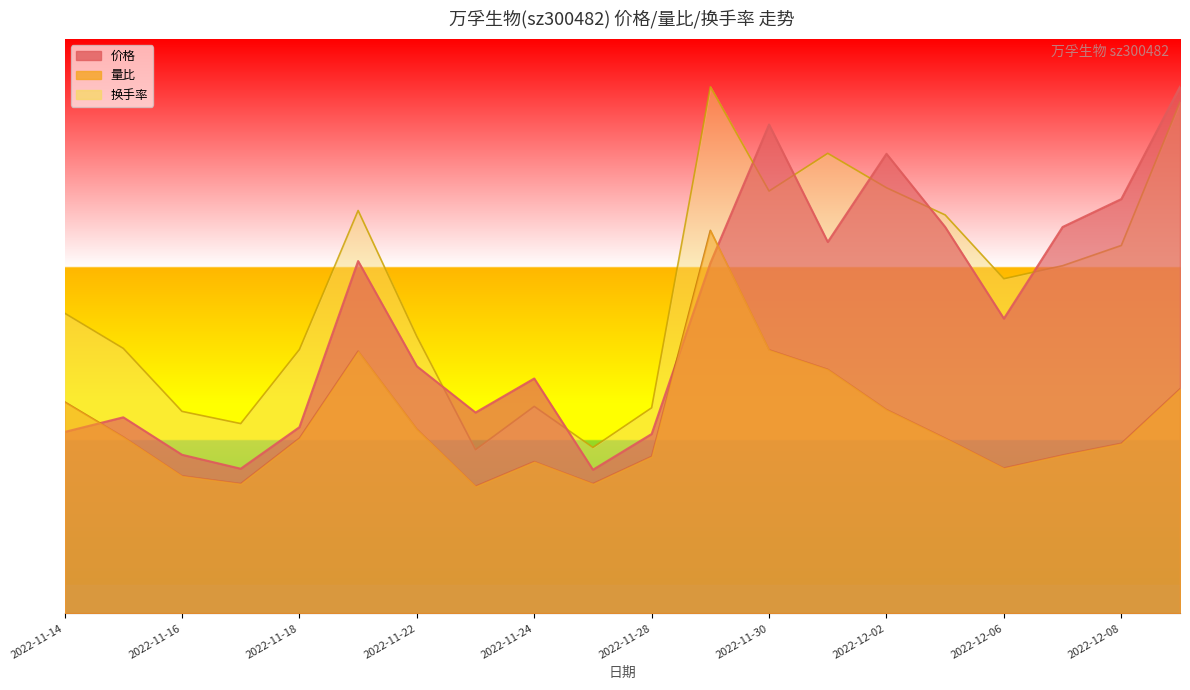

Reading left to right, list all the values displayed in this chart.

价格: 2022-11-14=18.9	2022-11-15=20.5	2022-11-16=16.6	2022-11-17=15.1	2022-11-18=19.4	2022-11-21=36.8	2022-11-22=25.8	2022-11-23=21.0	2022-11-24=24.5	2022-11-25=15.0	2022-11-28=18.7	2022-11-29=36.6	2022-11-30=51.1	2022-12-01=38.8	2022-12-02=48.0	2022-12-05=40.4	2022-12-06=30.8	2022-12-07=40.4	2022-12-08=43.3	2022-12-09=55.0
量比: 2022-11-14=22.1	2022-11-15=18.4	2022-11-16=14.4	2022-11-17=13.5	2022-11-18=18.3	2022-11-21=27.4	2022-11-22=19.2	2022-11-23=13.3	2022-11-24=15.9	2022-11-25=13.5	2022-11-28=16.4	2022-11-29=40.0	2022-11-30=27.5	2022-12-01=25.5	2022-12-02=21.3	2022-12-05=18.3	2022-12-06=15.2	2022-12-07=16.5	2022-12-08=17.8	2022-12-09=23.4
换手率: 2022-11-14=31.4	2022-11-15=27.7	2022-11-16=21.1	2022-11-17=19.8	2022-11-18=27.6	2022-11-21=42.1	2022-11-22=28.9	2022-11-23=17.1	2022-11-24=21.6	2022-11-25=17.3	2022-11-28=21.5	2022-11-29=55.0	2022-11-30=44.1	2022-12-01=48.0	2022-12-02=44.5	2022-12-05=41.6	2022-12-06=34.9	2022-12-07=36.3	2022-12-08=38.4	2022-12-09=53.4